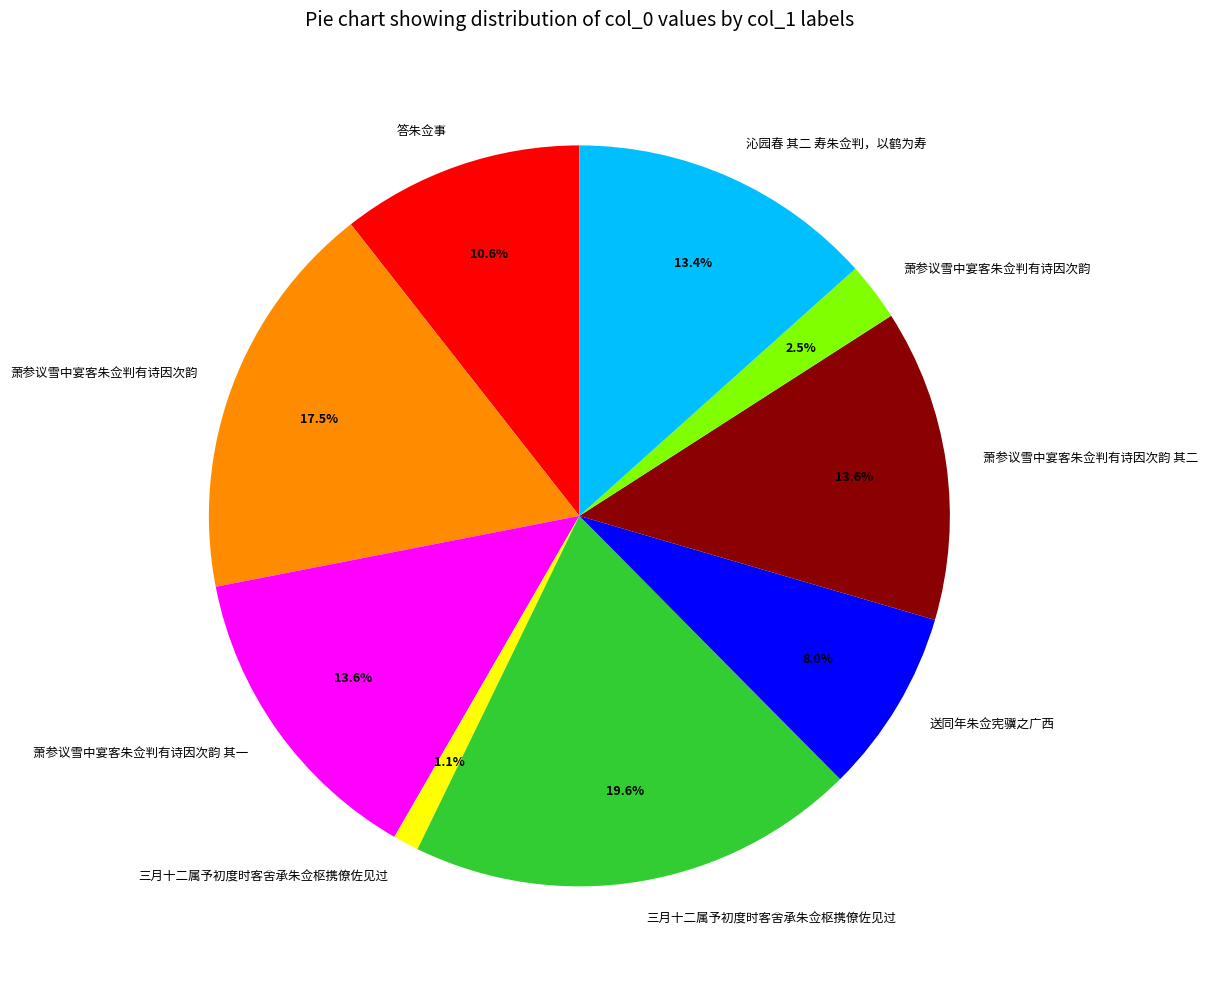

Does any single category account for the majority?

No